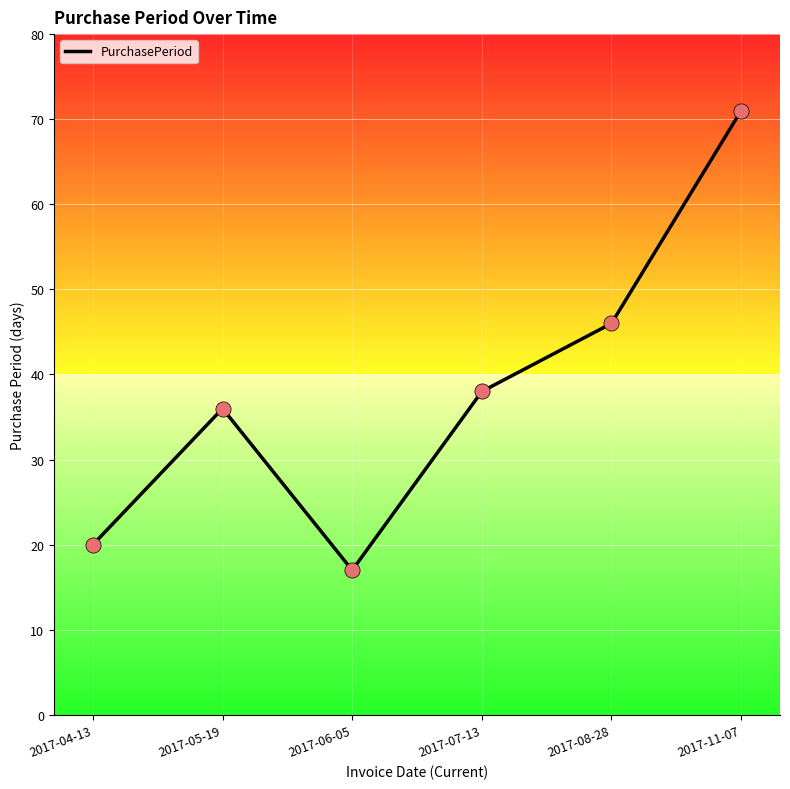

Which has a higher value, 2017-08-28 or 2017-07-13?

2017-08-28